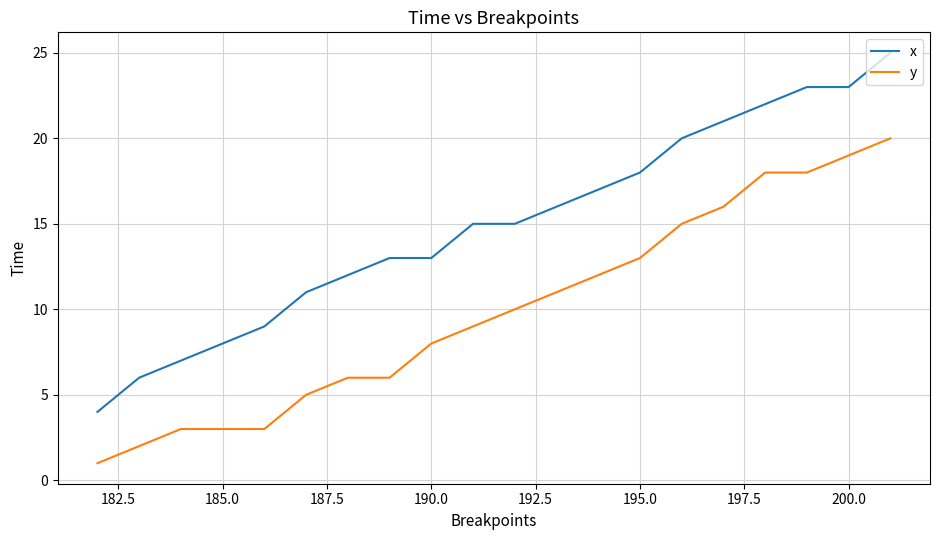

What is the difference between the second highest and minimum values in the y series?

18